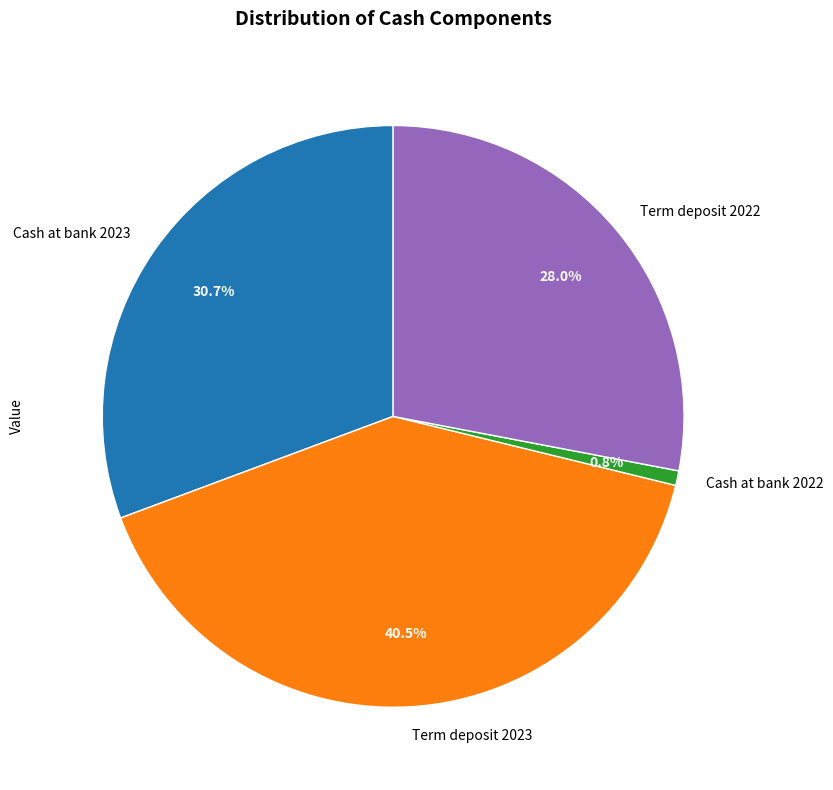

Do Term deposit 2022 and Cash at bank 2022 together represent more than half of the pie?

No